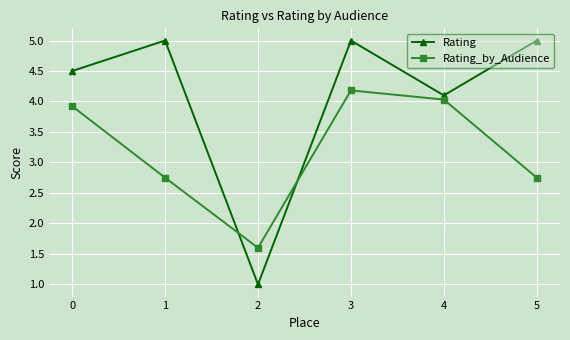

What are all the series names shown in the legend?

Rating, Rating_by_Audience